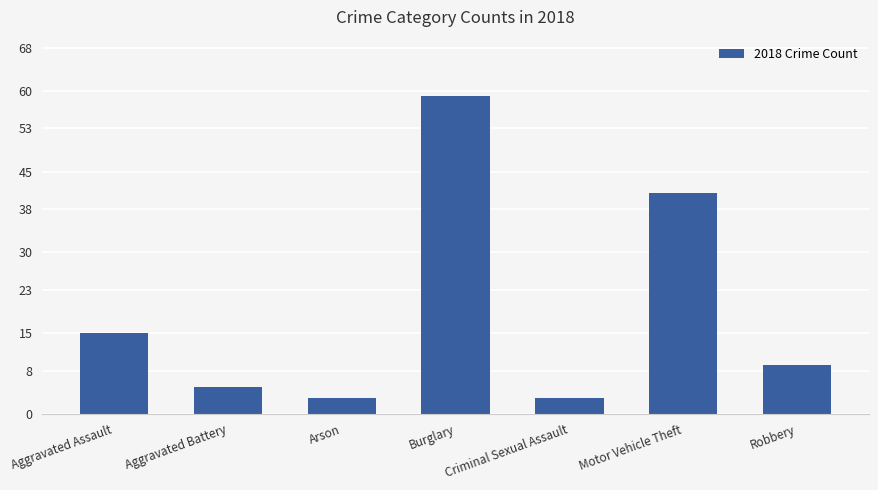

Where does the data first go above 9?

Aggravated Assault